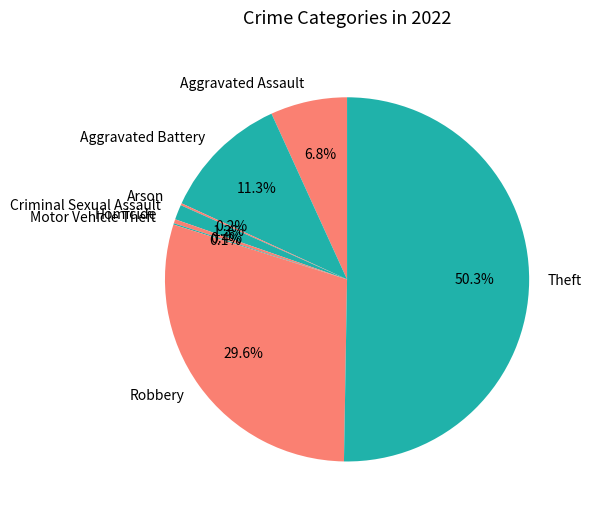

Which category has the biggest portion of the pie?

Theft